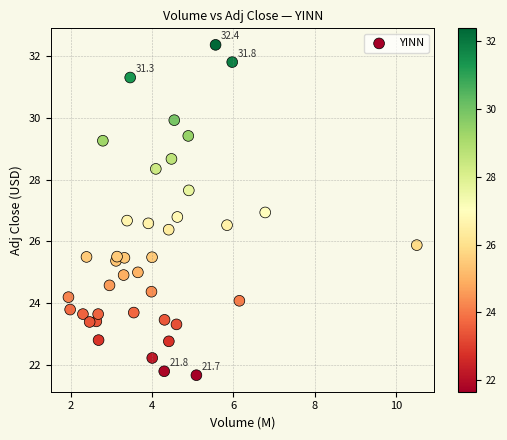

What is the range of X values (max minus min)?

8.6